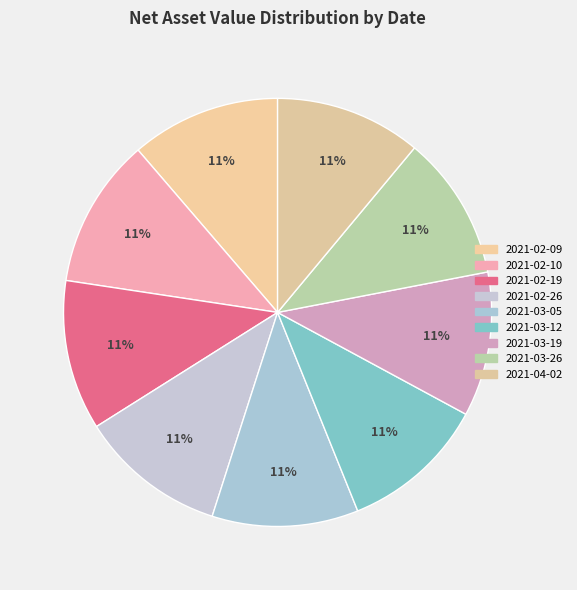

To the nearest percent, what is the average slice percentage?

11%